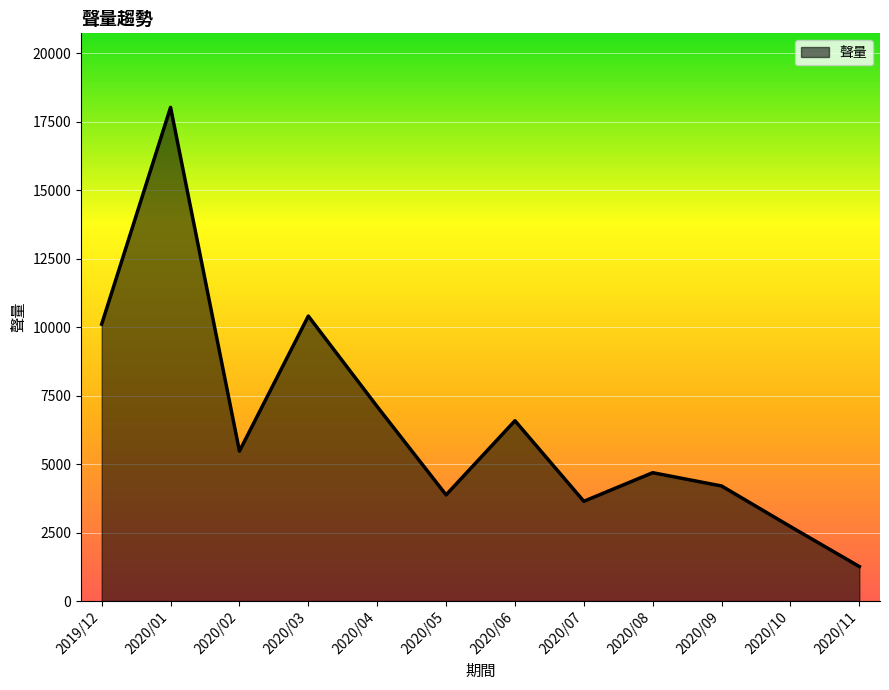

List the labels in order of value, smallest first.

2020/11, 2020/10, 2020/07, 2020/05, 2020/09, 2020/08, 2020/02, 2020/06, 2020/04, 2019/12, 2020/03, 2020/01